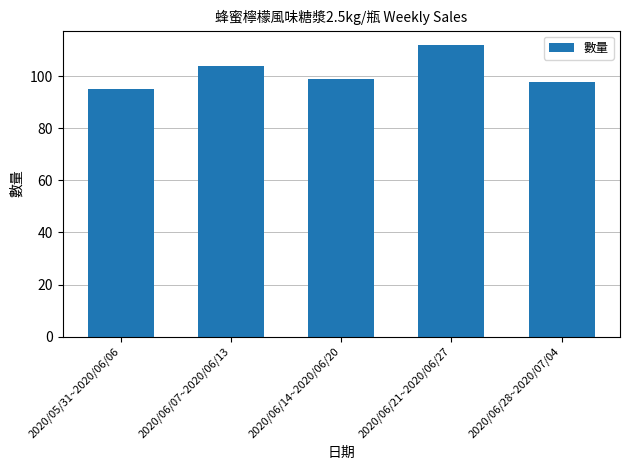

Count the number of data series in this chart.

1